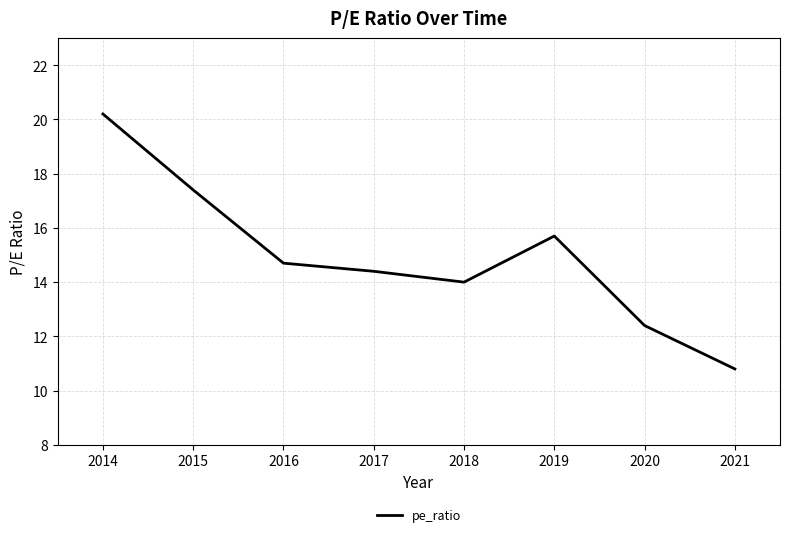

What is the change in value from 2014 to 2020?

-7.8